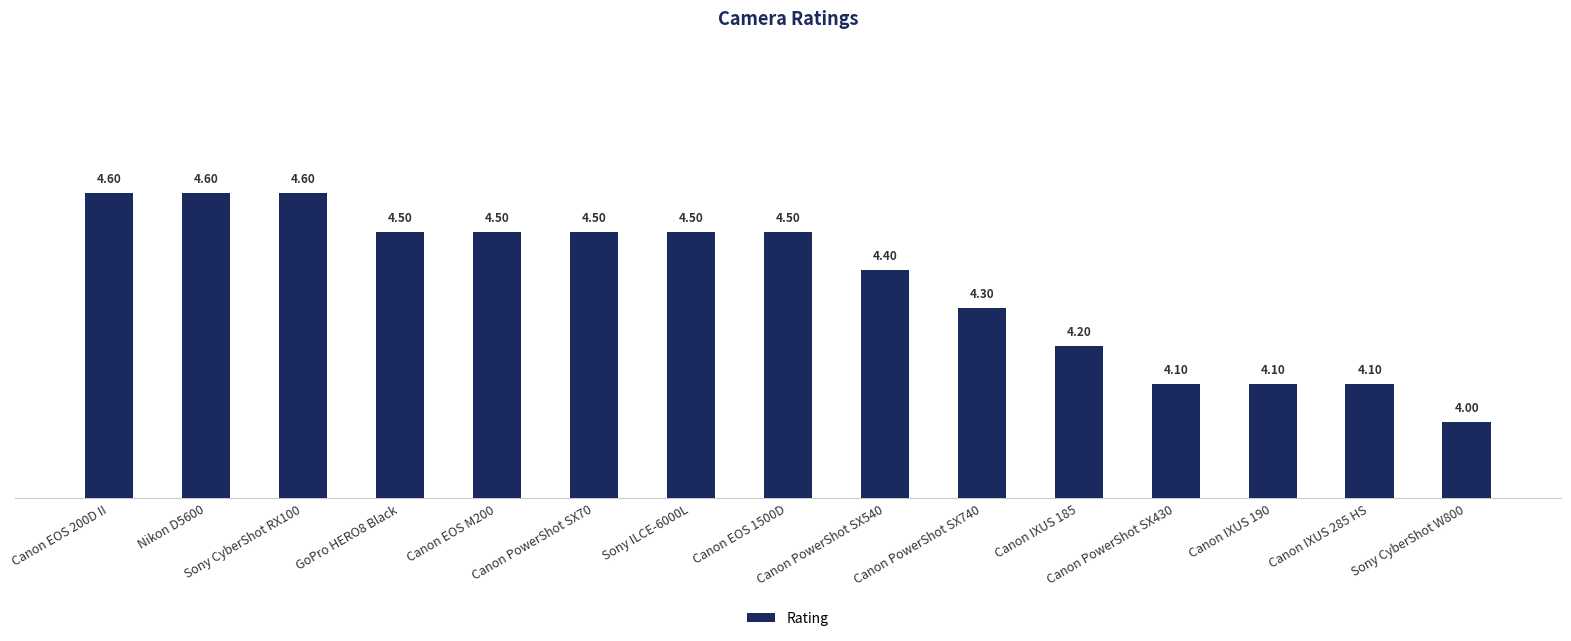

What is the difference between the maximum and minimum values?

0.6